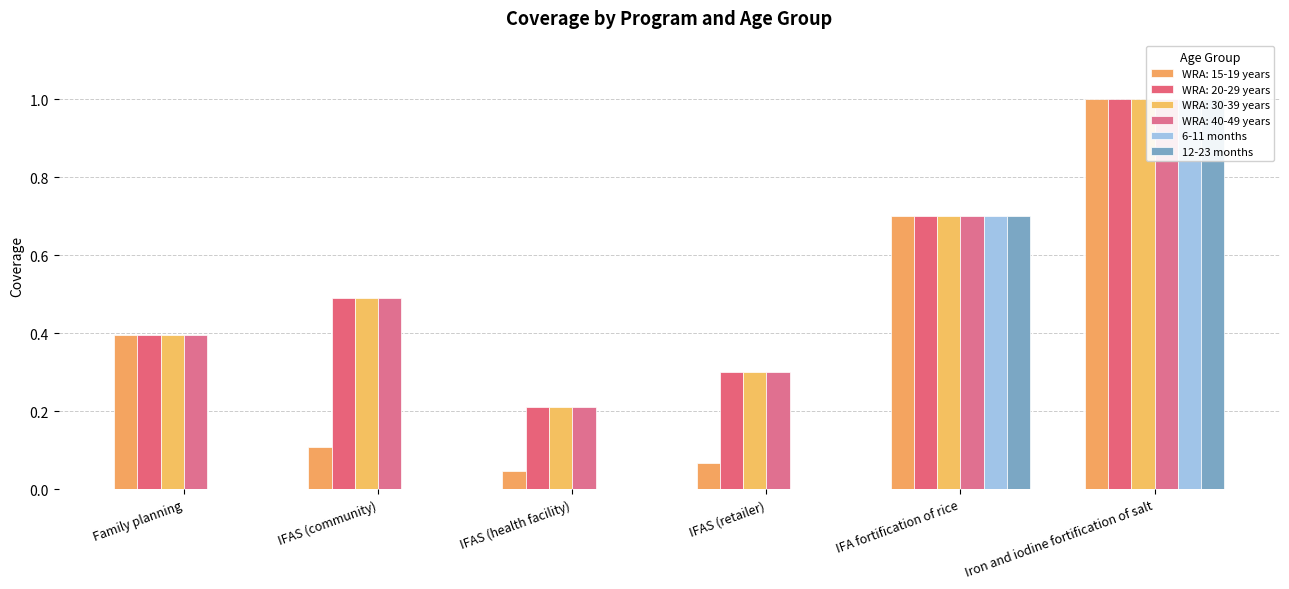

At Iron and iodine fortification of salt, list the series in order from smallest to largest.

6-11 months, 12-23 months